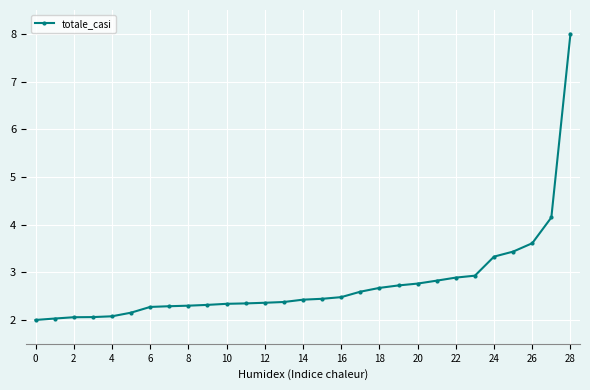

What is the sum of all values?

80.2